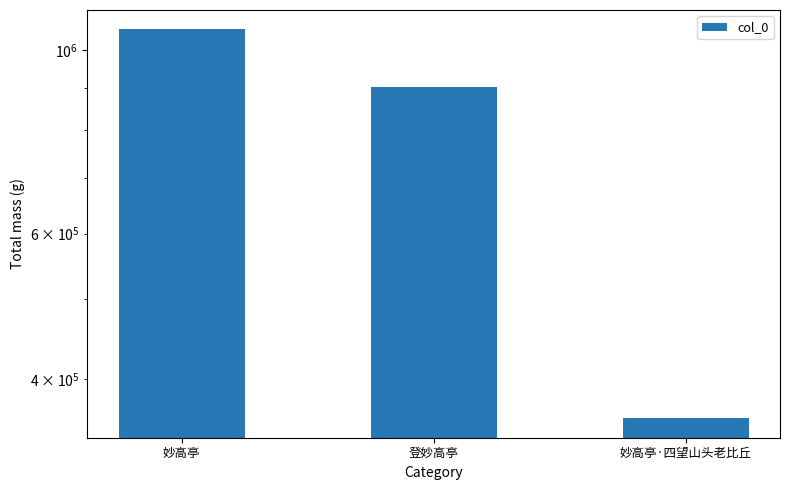

Which label corresponds to the largest value in the chart?

妙高亭